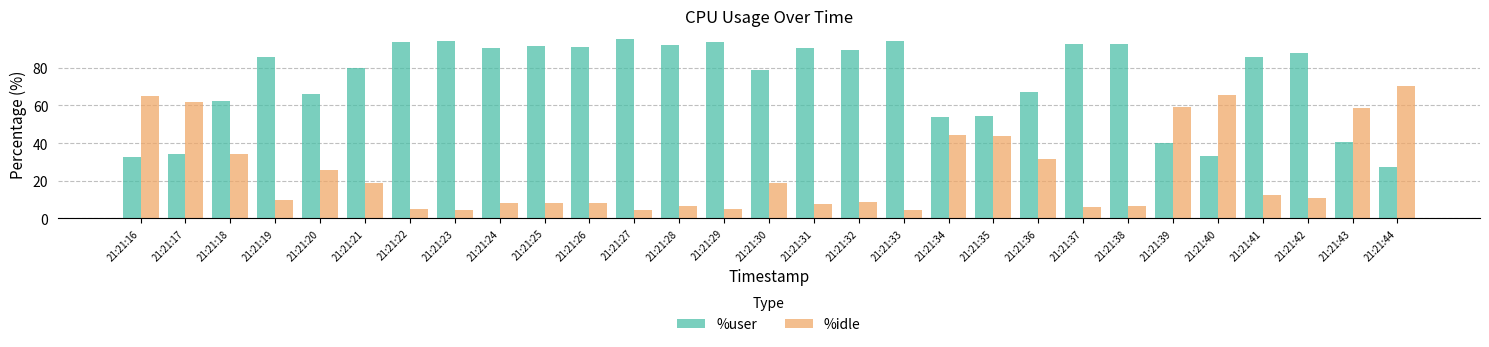

What is the maximum value for %user?

95.2